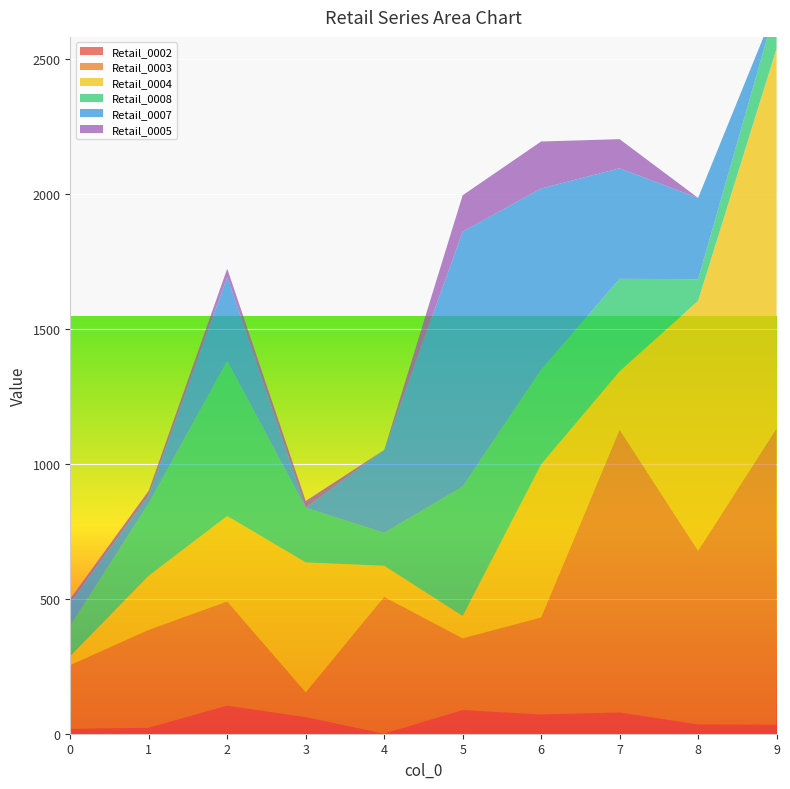

Reading right to left, extract all data points from this chart.

Retail_0002: 33.1	34.0	78.6	71.1	87.6	0.0	61.1	103.9	21.9	17.6
Retail_0003: 1097.6	643.8	1047.7	359.5	265.6	506.9	91.6	385.8	362.9	236.3
Retail_0004: 1406.7	925.1	216.1	567.0	83.2	115.3	482.1	316.6	200.7	34.5
Retail_0008: 161.4	79.9	342.4	350.6	478.9	121.9	201.8	574.4	268.1	112.5
Retail_0007: 0.0	301.4	409.2	671.0	944.3	306.8	0.0	311.0	28.7	83.9
Retail_0005: 0.0	0.0	107.8	174.1	134.6	0.0	25.4	30.4	17.7	15.0